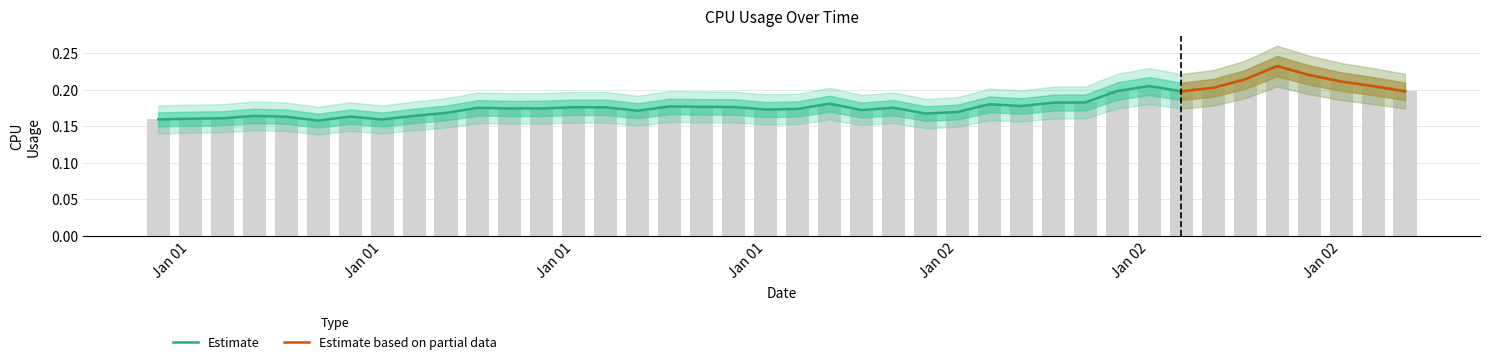

Reading left to right, extract all data points from this chart.

0.2	0.2	0.2	0.2	0.2	0.2	0.2	0.2	0.2	0.2	0.2	0.2	0.2	0.2	0.2	0.2	0.2	0.2	0.2	0.2	0.2	0.2	0.2	0.2	0.2	0.2	0.2	0.2	0.2	0.2	0.2	0.2	0.2	0.2	0.2	0.2	0.2	0.2	0.2	0.2